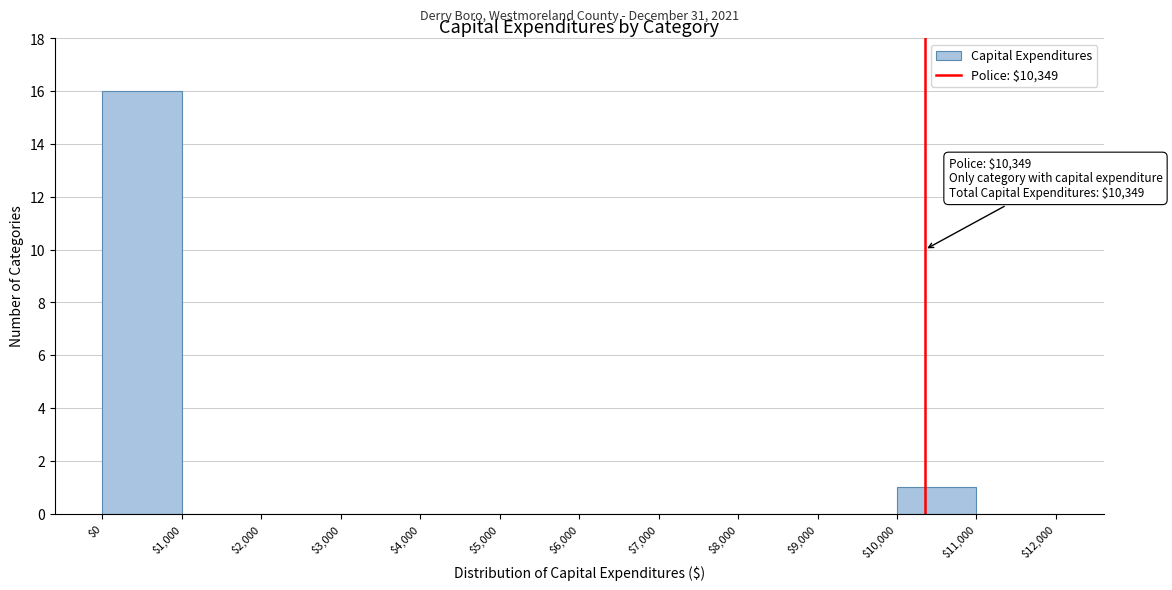

Which range on the x-axis has the tallest bar?

$0 to $1,000